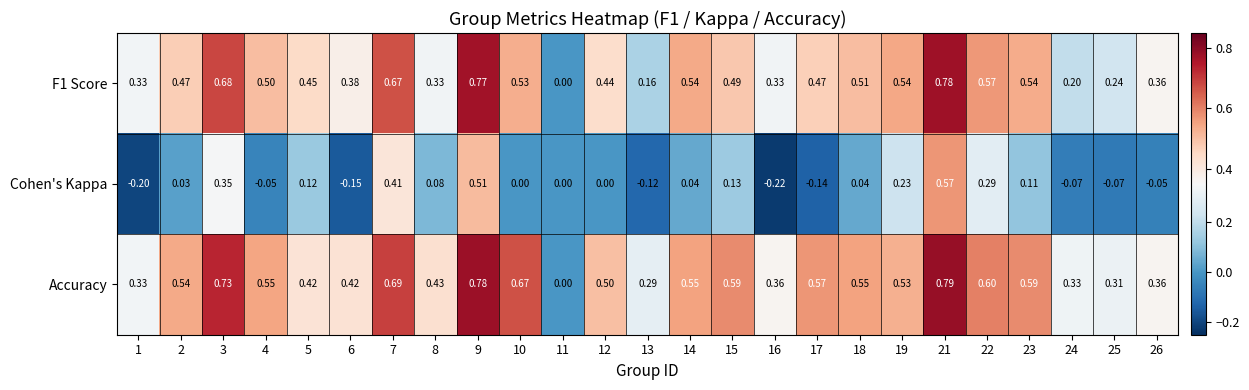

Between 10 and 26, which series saw the biggest shift?

Accuracy